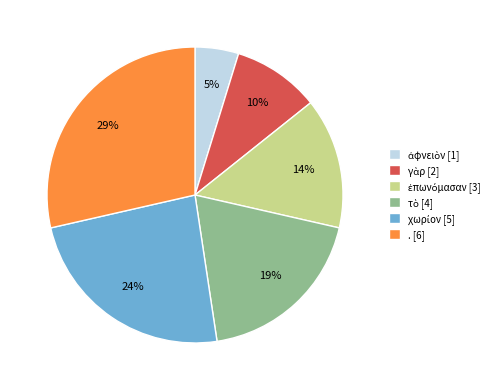

To the nearest percent, what is the average slice percentage?

17%